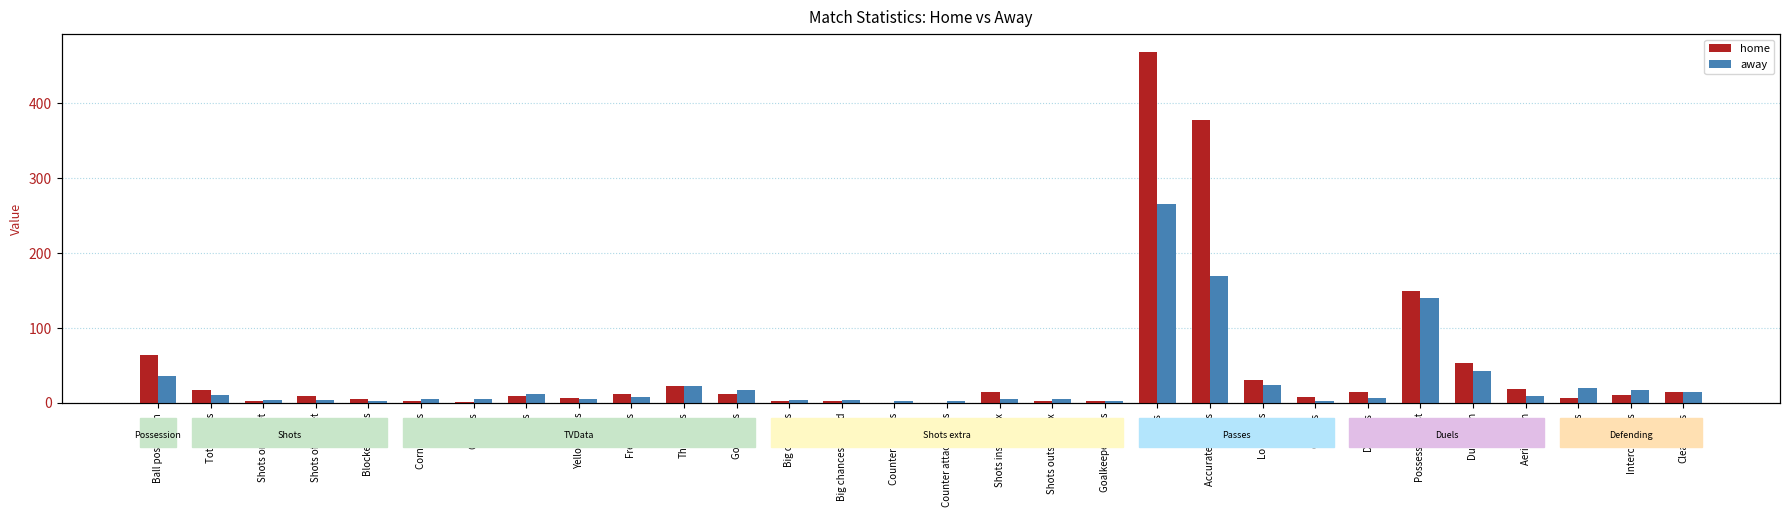

What is the sum of the away values at Shots on target and Aerials won?

13